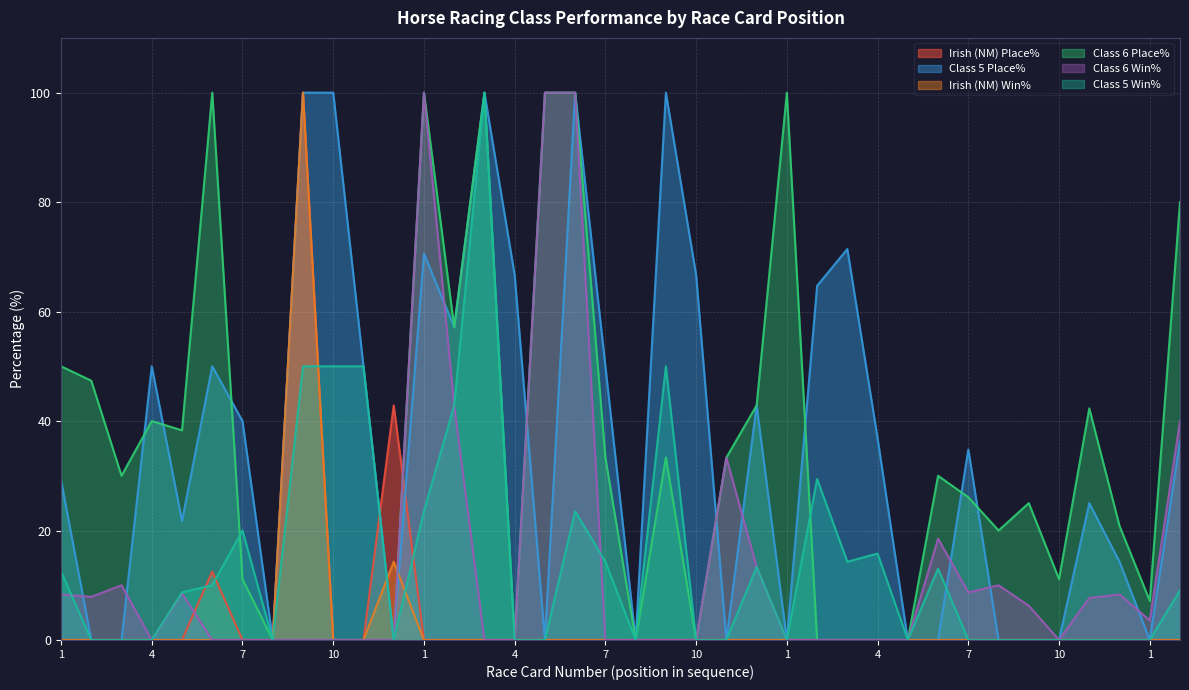

At which category does Class 6 Place% reach its first local valley?

3